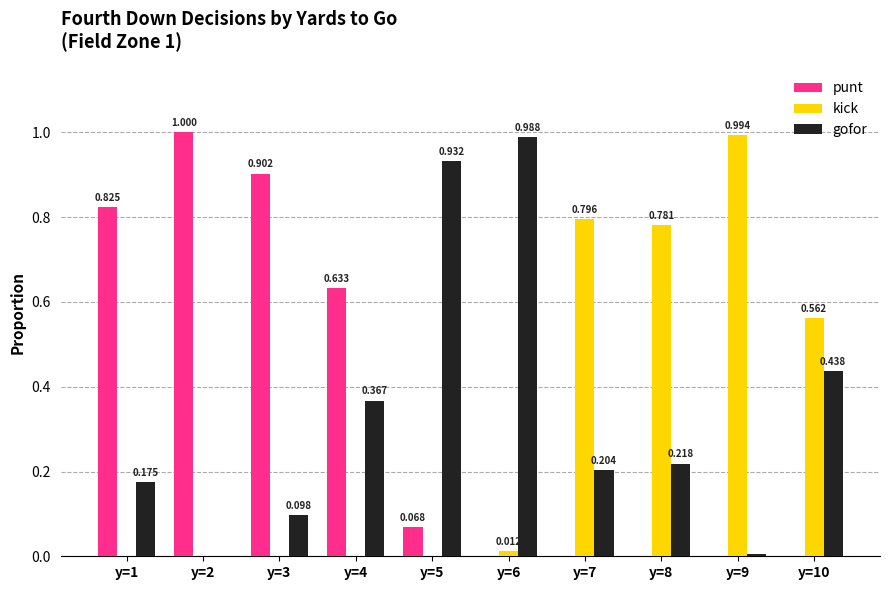

Is the value of punt at y=2 greater than the value of gofor at y=2?

Yes